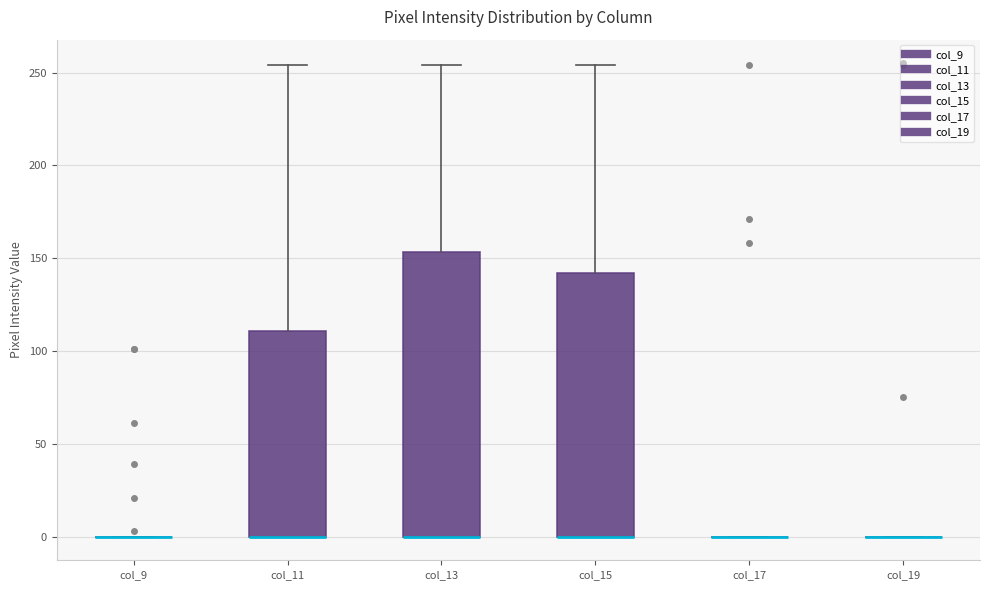

Where is the lower edge of the box for col_15 on the y-axis? The values are not printed on the chart, so give them approximately, as read against the axis.

0